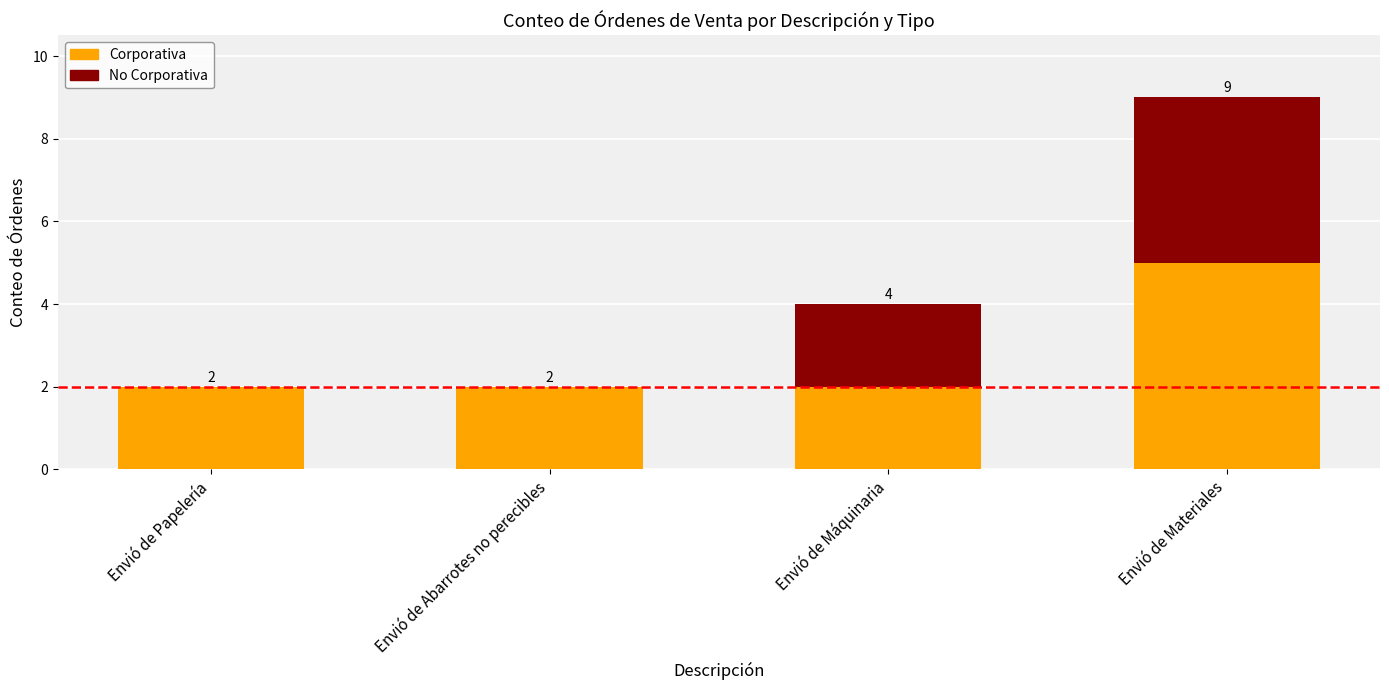

What is the total value across all series at Envió de Máquinaria?

4